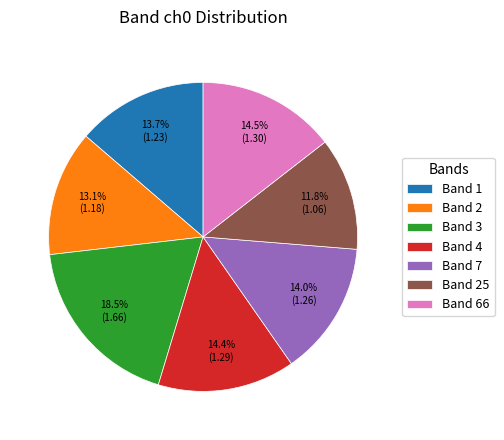

Is Band 7 the majority of the pie?

No